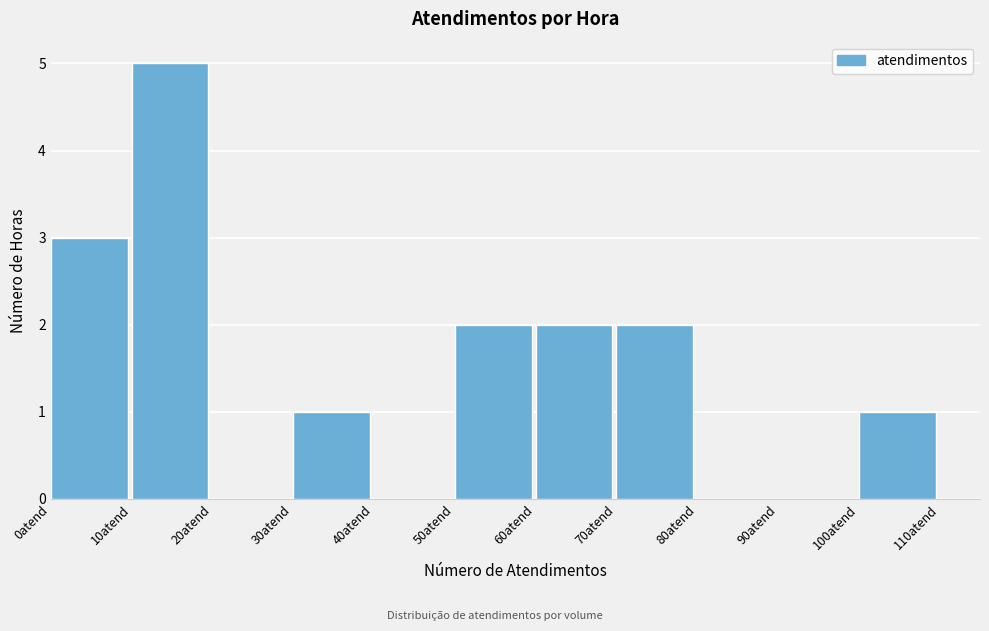

How tall is the bar that spans 10 to 20 on the x-axis? The values are not printed on the chart, so give them approximately, as read against the axis.

5